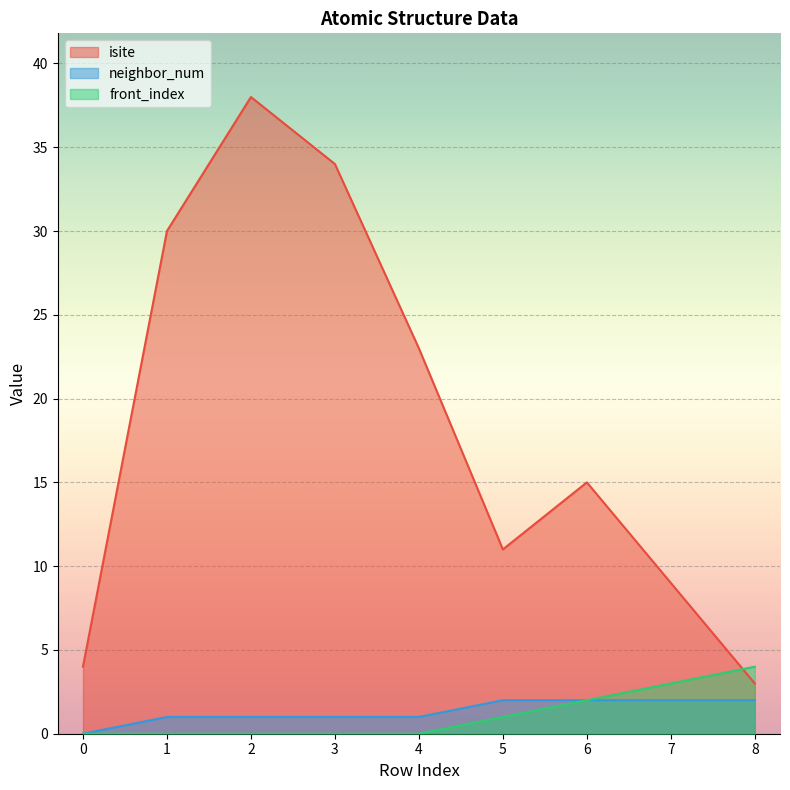

Which series changed the most between 3 and 5?

isite